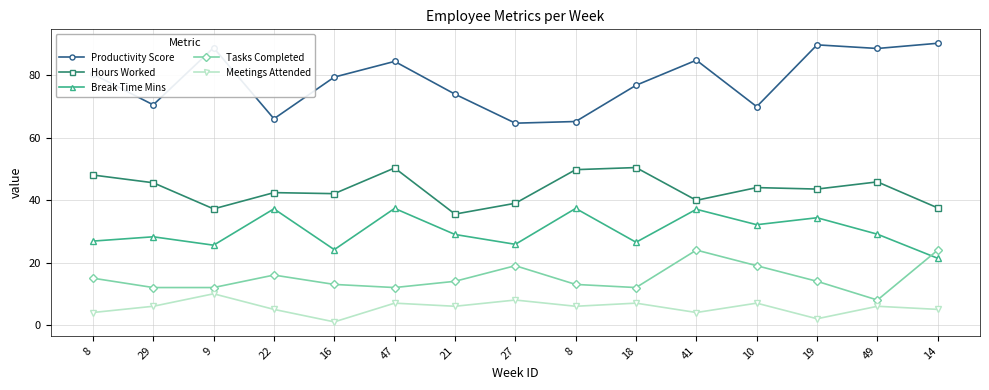

Which category has the highest value in the Tasks Completed series?

41